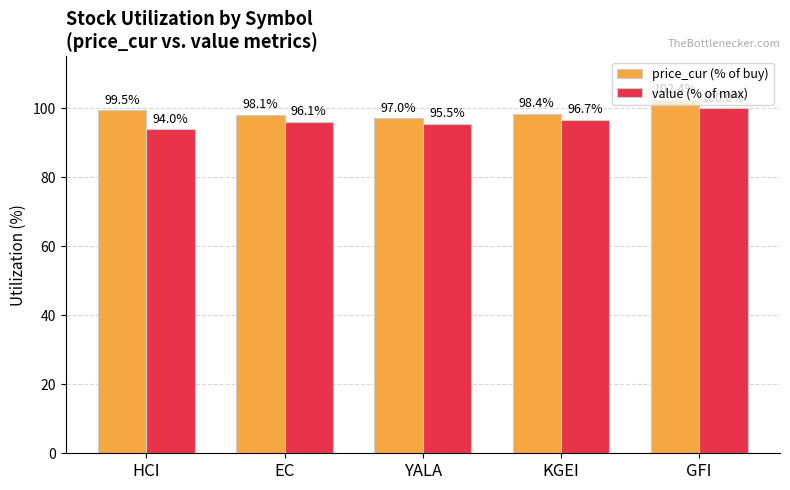

List the labels in order of value (% of max) value, smallest first.

HCI, YALA, EC, KGEI, GFI